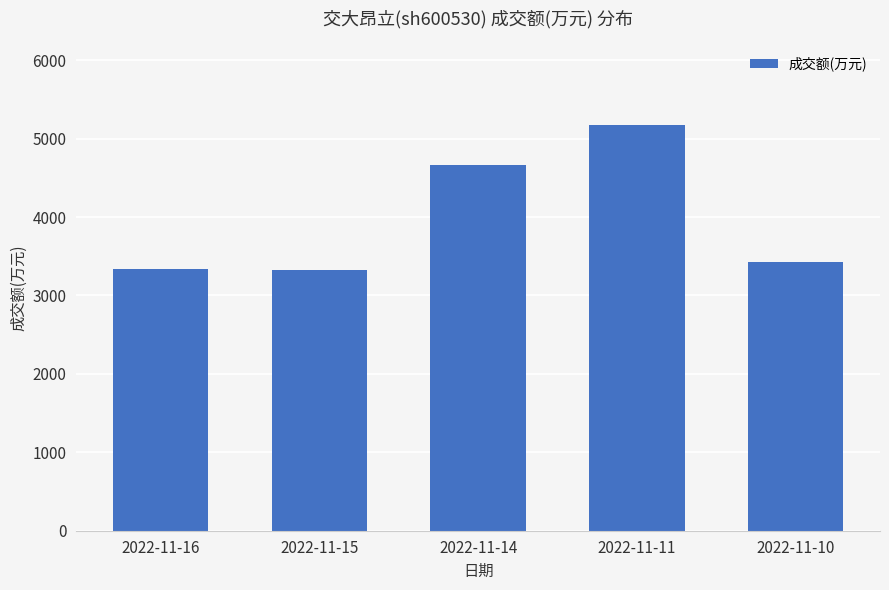

What is the smallest value displayed?

3328